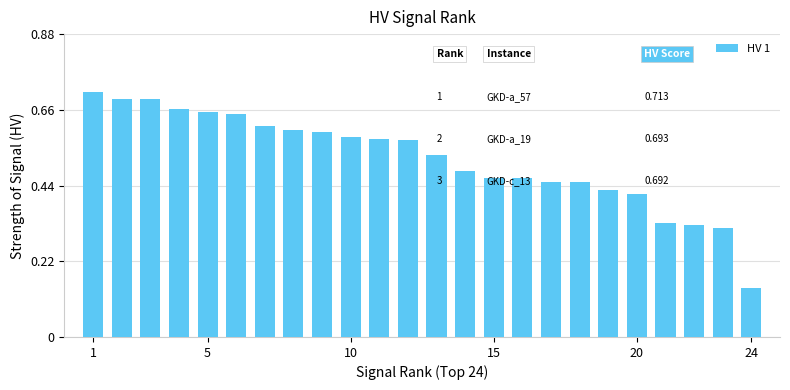

Count the values in the range 0 to 1.

24